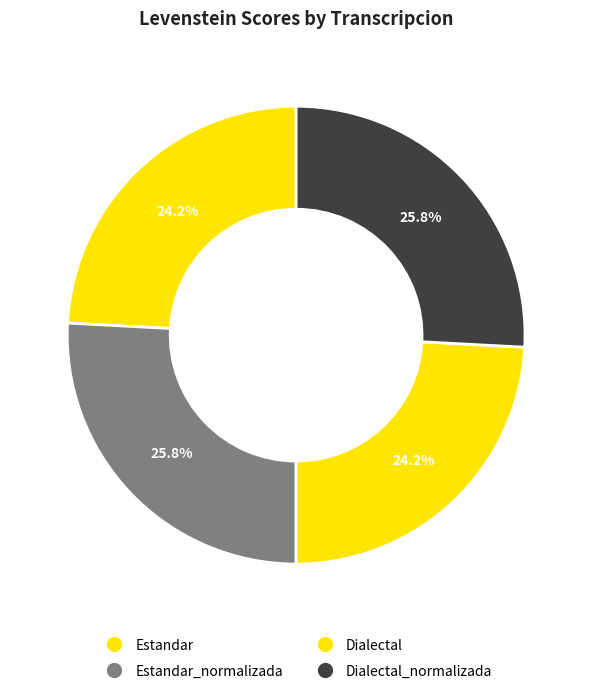

Count the number of slices in the pie.

4